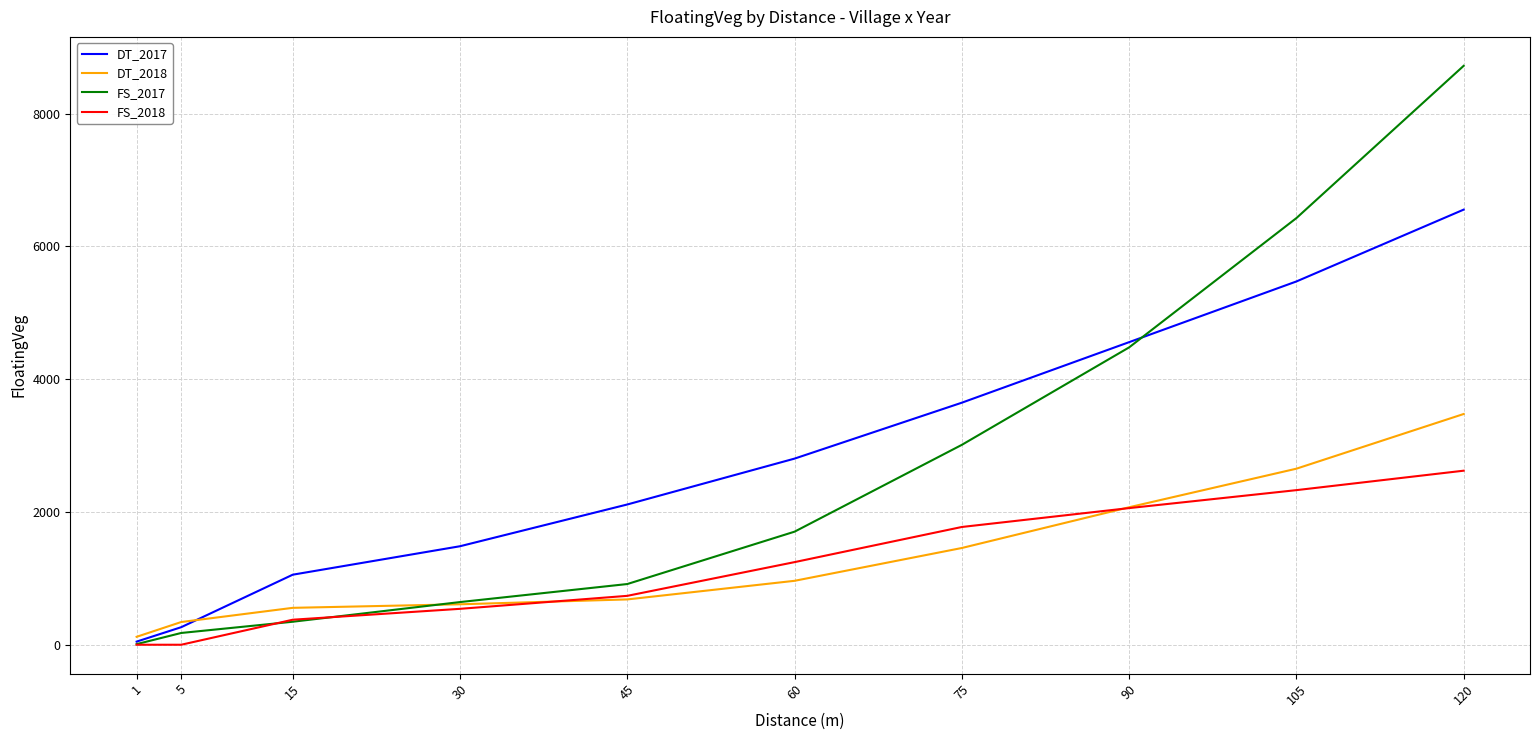

What is the difference between the DT_2017 values at 120 and 90?

1996.6